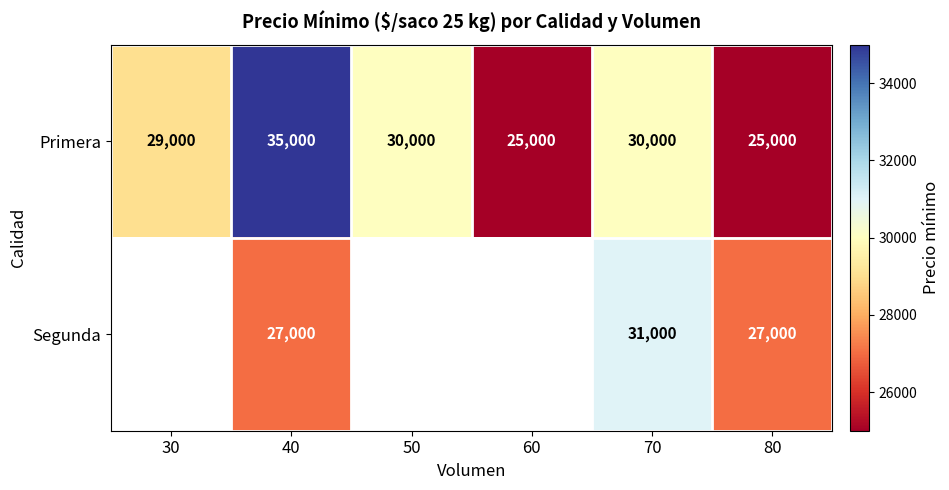

What is the difference between the Primera values at 50 and 40?

5000